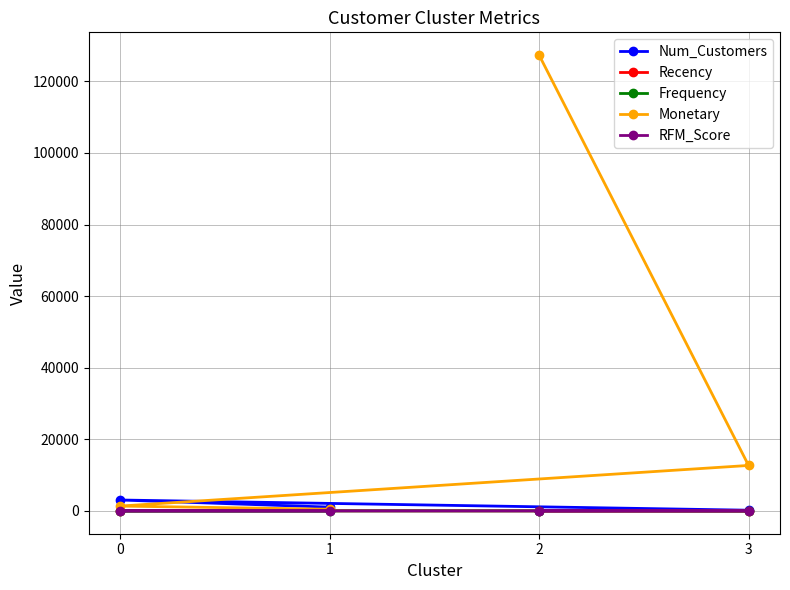

Reading right to left, extract all data points from this chart.

Num_Customers: 1=1067.0	0=3054.0	3=204.0	2=13.0
Recency: 1=248.1	0=43.7	3=15.5	2=7.4
Frequency: 1=1.6	0=3.7	3=22.3	2=82.5
Monetary: 1=480.6	0=1359.0	3=12709.1	2=127338.3
RFM_Score: 1=5.2	0=10.0	3=14.6	2=14.6